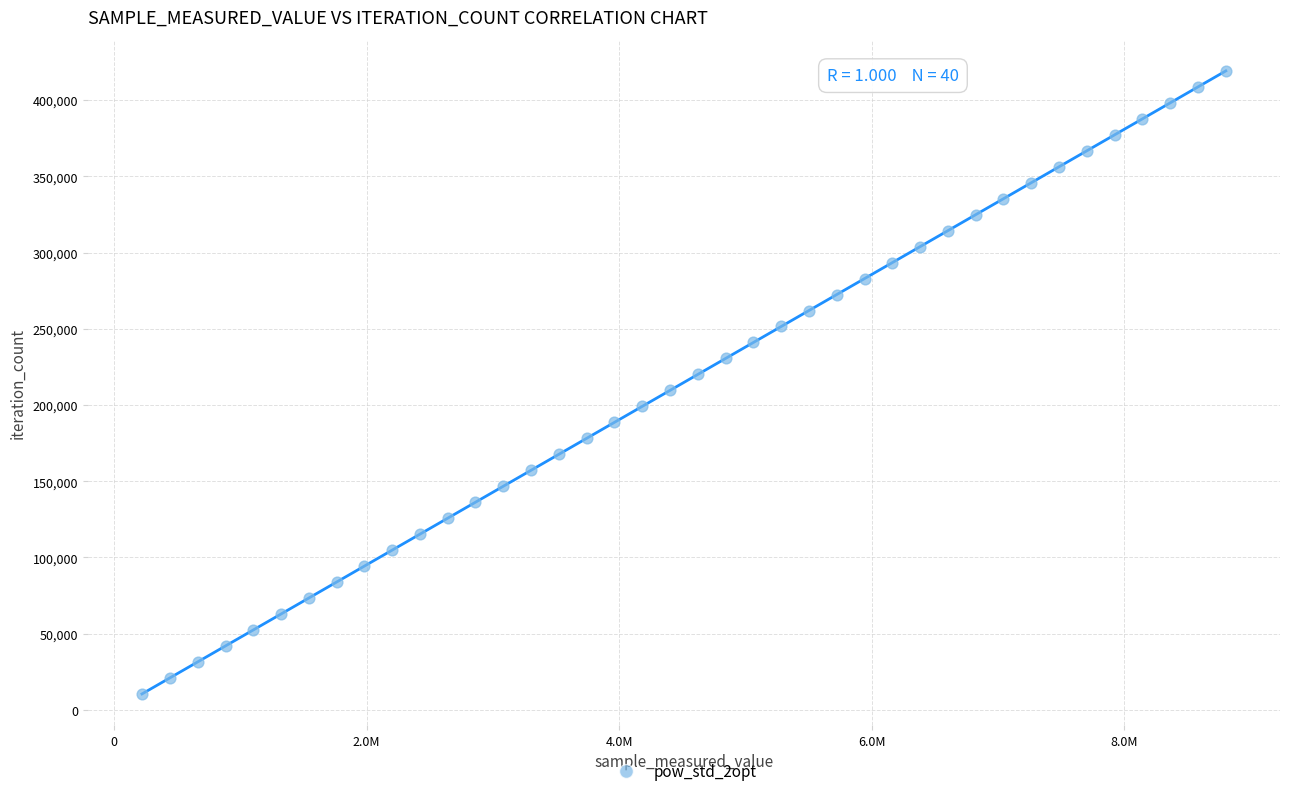

What is the range of Y values (max minus min)?

408720